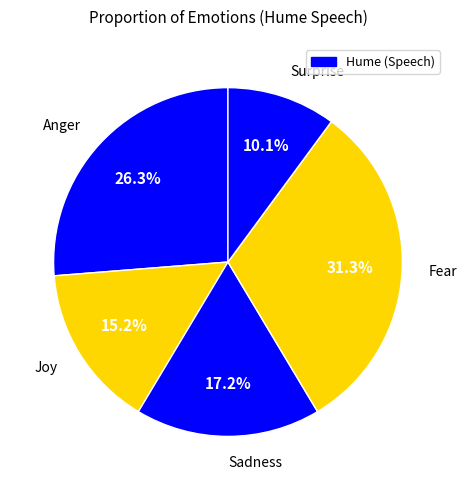

What is the largest slice in the pie chart?

Fear